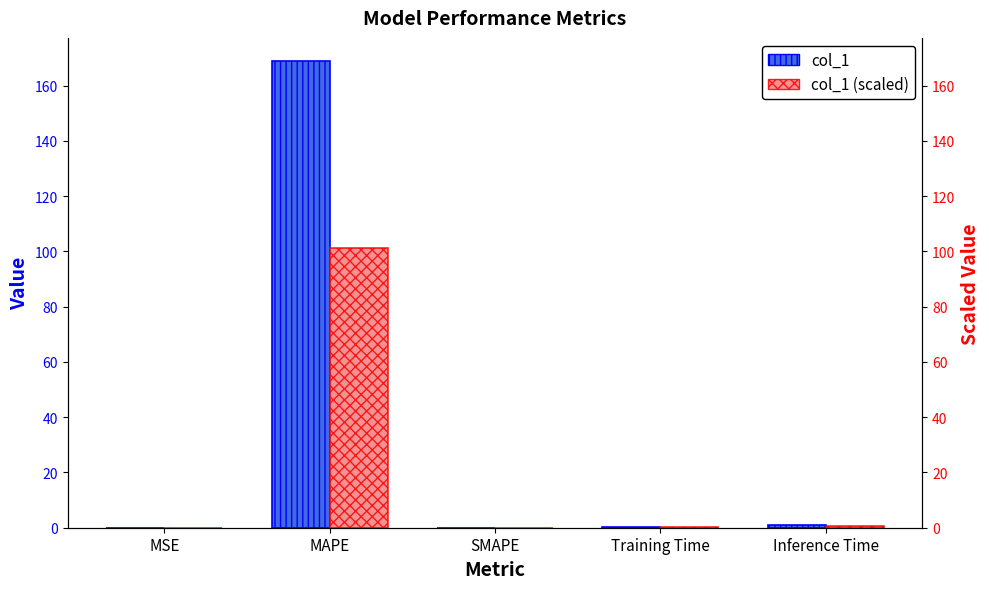

Rank the series at Inference Time from highest to lowest value.

col_1, col_1 (scaled)